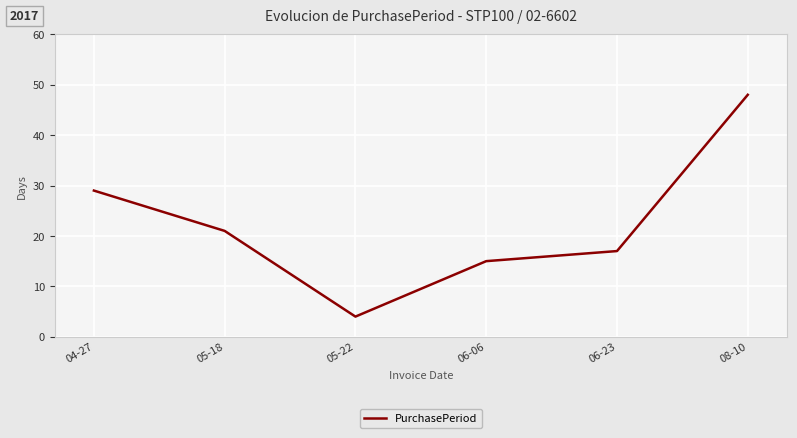

True or false: the data shows 29 at 04-27.

True